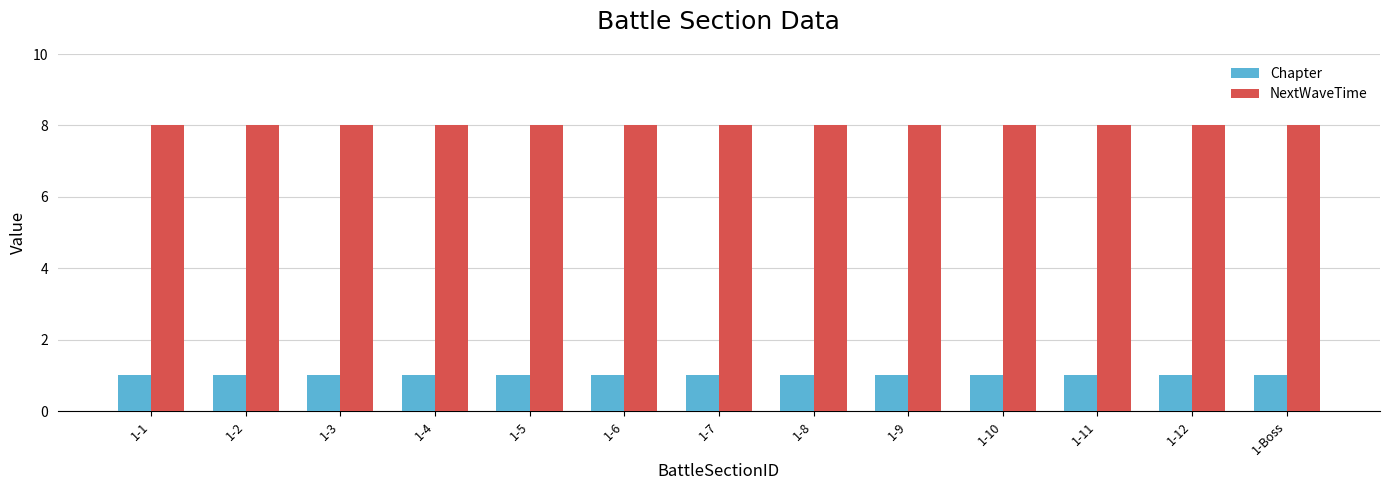

How many bars are there in total?

26